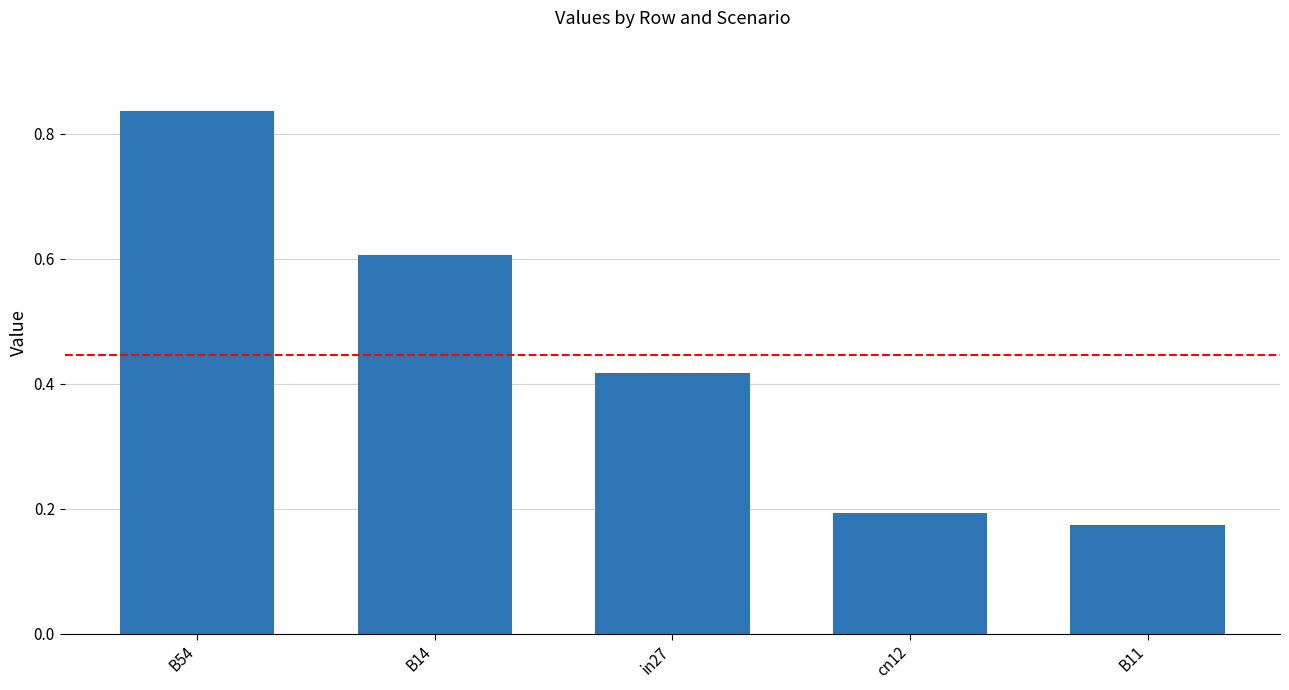

How many bars are there in total?

5